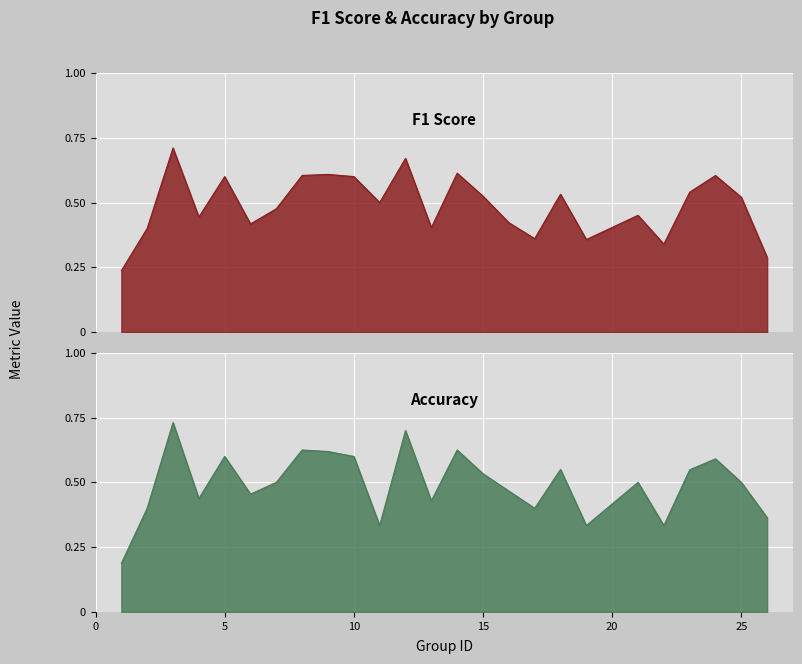

Which series changed the most between 13 and 22?

accuracy